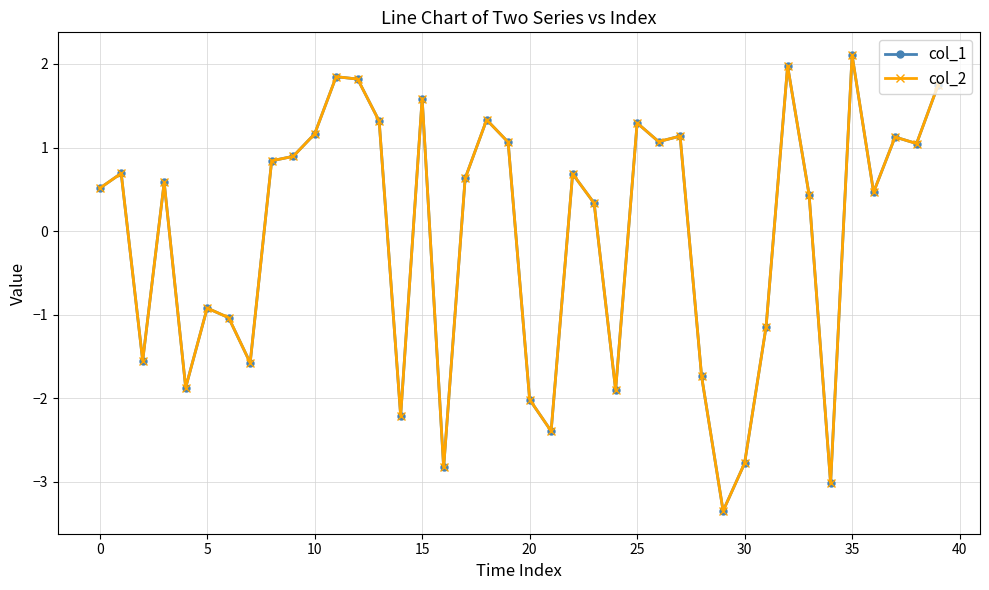

Which series has the widest spread of values?

col_1